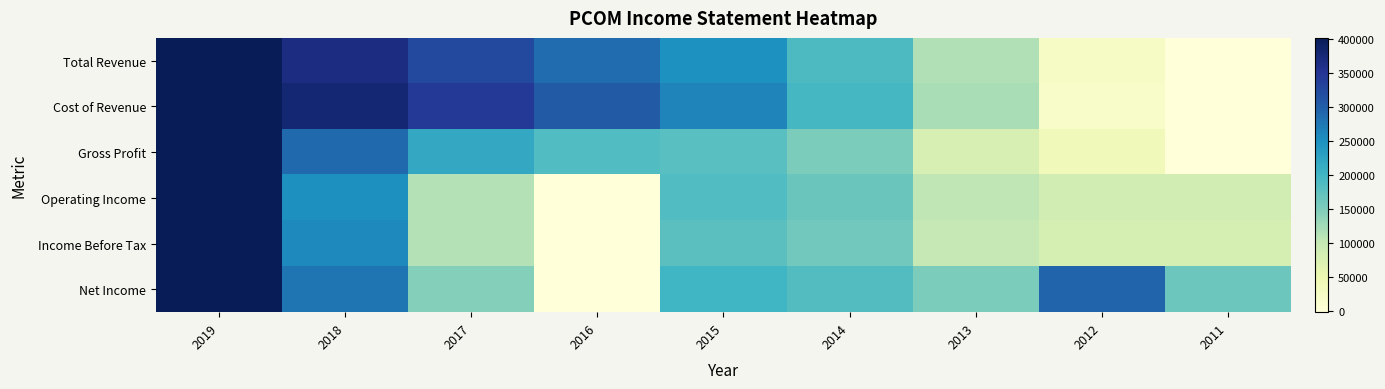

Reading right to left, list all the values displayed in this chart.

Total Revenue: 2011=0.0	2012=0.1	2013=0.3	2014=0.5	2015=0.6	2016=0.7	2017=0.8	2018=0.9	2019=1.0
Cost of Revenue: 2011=0.0	2012=0.1	2013=0.3	2014=0.5	2015=0.7	2016=0.8	2017=0.9	2018=0.9	2019=1.0
Gross Profit: 2011=0.0	2012=0.1	2013=0.2	2014=0.4	2015=0.5	2016=0.5	2017=0.5	2018=0.7	2019=1.0
Operating Income: 2011=0.2	2012=0.2	2013=0.3	2014=0.4	2015=0.5	2016=0.0	2017=0.3	2018=0.6	2019=1.0
Income Before Tax: 2011=0.2	2012=0.2	2013=0.3	2014=0.4	2015=0.4	2016=0.0	2017=0.3	2018=0.6	2019=1.0
Net Income: 2011=0.4	2012=0.7	2013=0.4	2014=0.5	2015=0.5	2016=0.0	2017=0.4	2018=0.7	2019=1.0